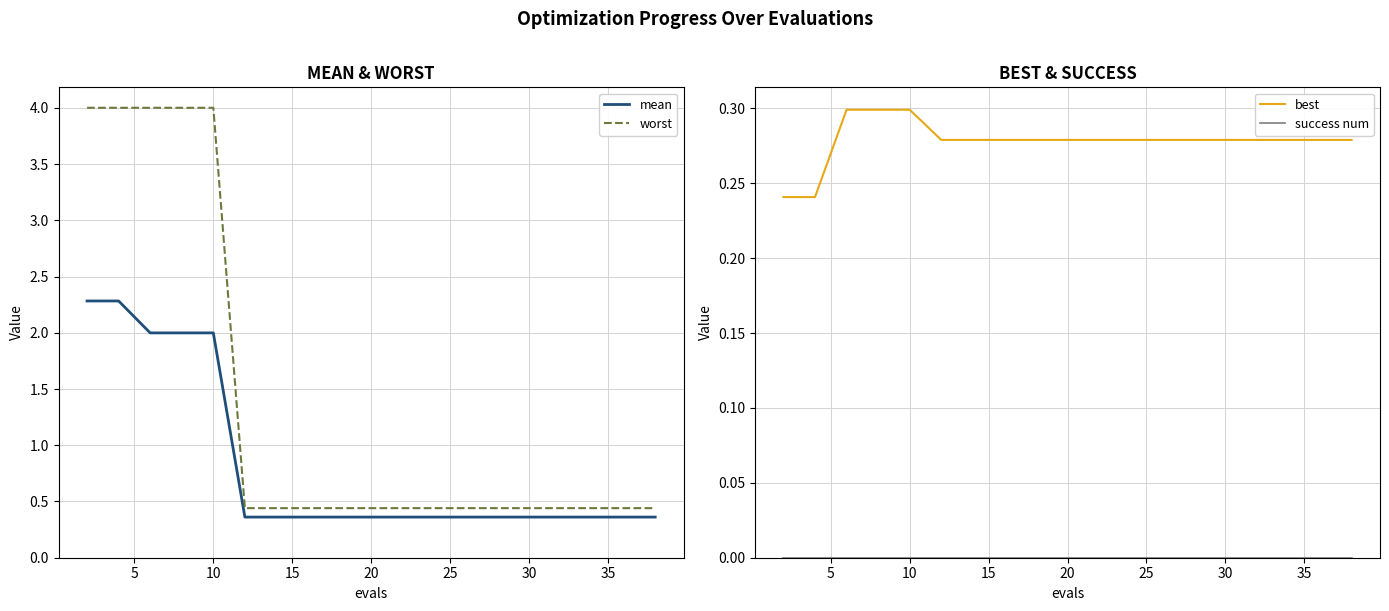

What is the lowest value of the worst series?

0.4